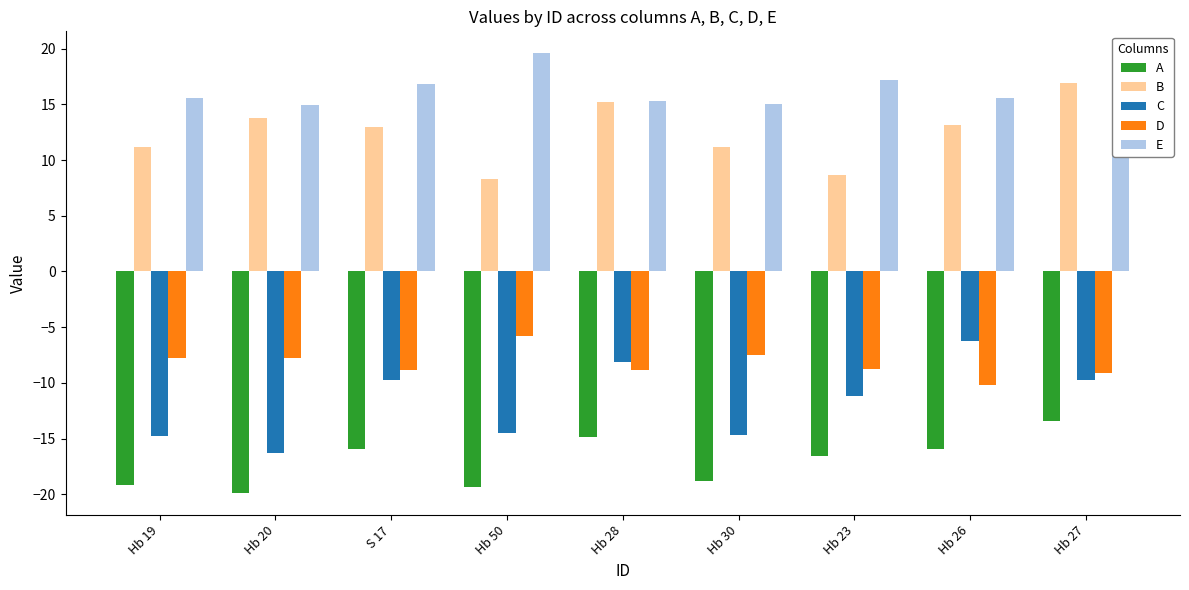

Which series changed the most between Hb 19 and Hb 23?

C